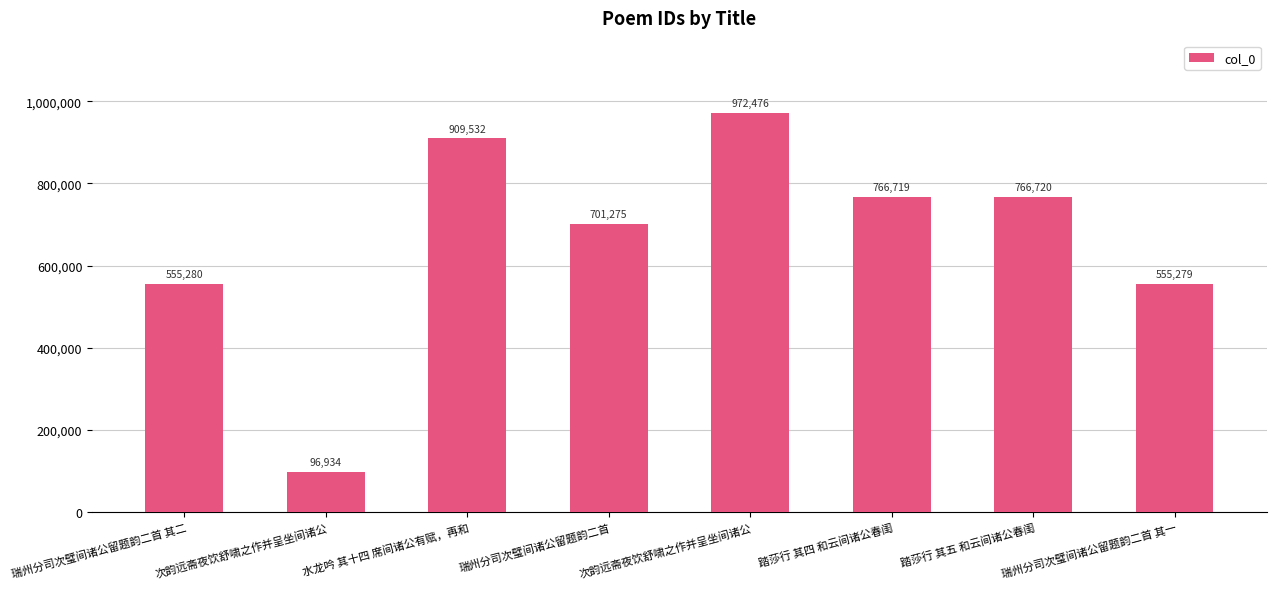

How many distinct data groups are displayed?

1